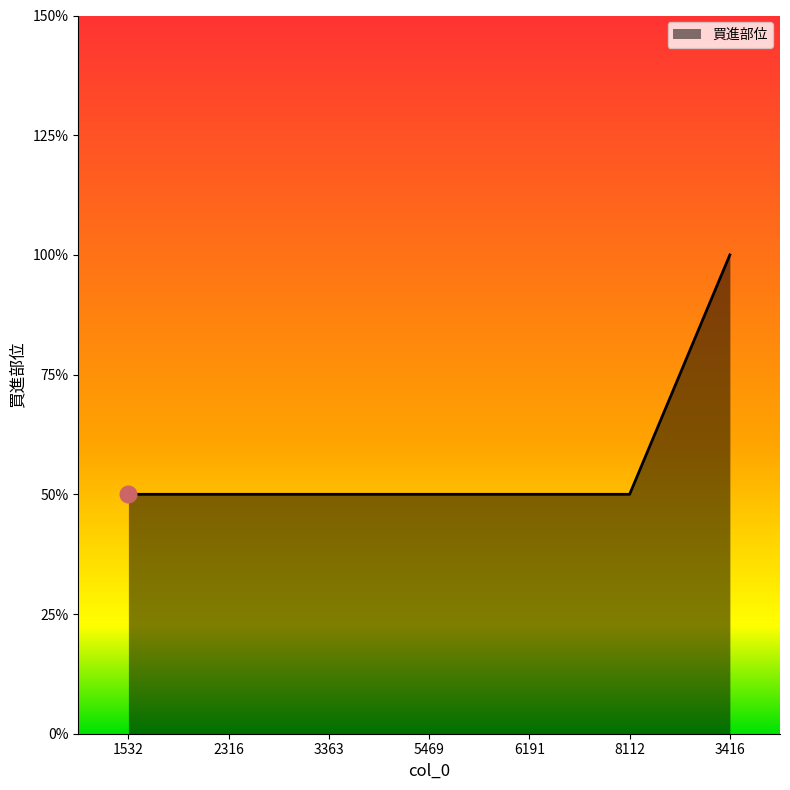

Does the chart display data point markers on the line(s)?

No